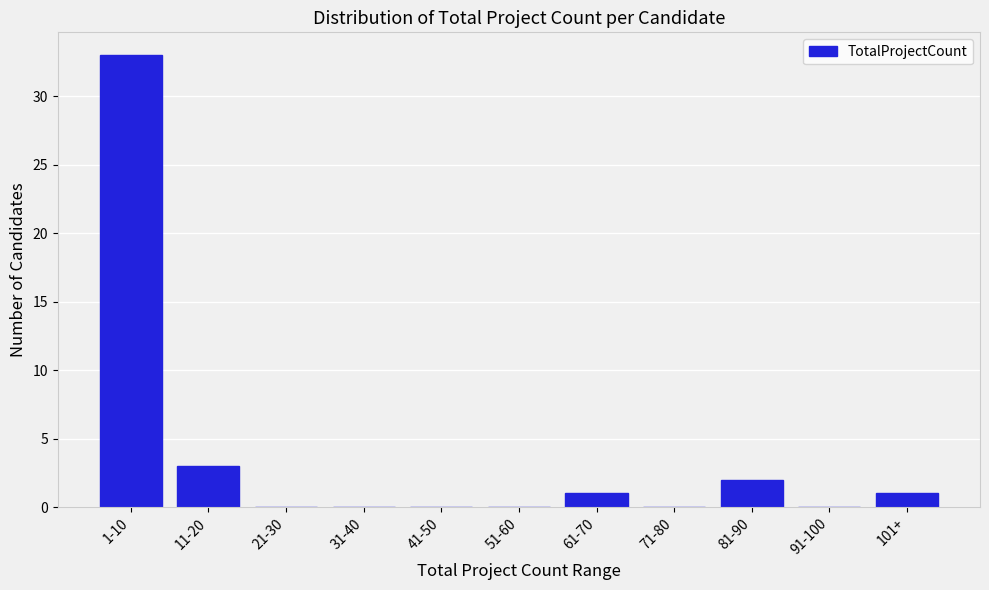

Reading left to right, extract all data points from this chart.

1-10=33	11-20=3	21-30=0	31-40=0	41-50=0	51-60=0	61-70=1	71-80=0	81-90=2	91-100=0	101+=1